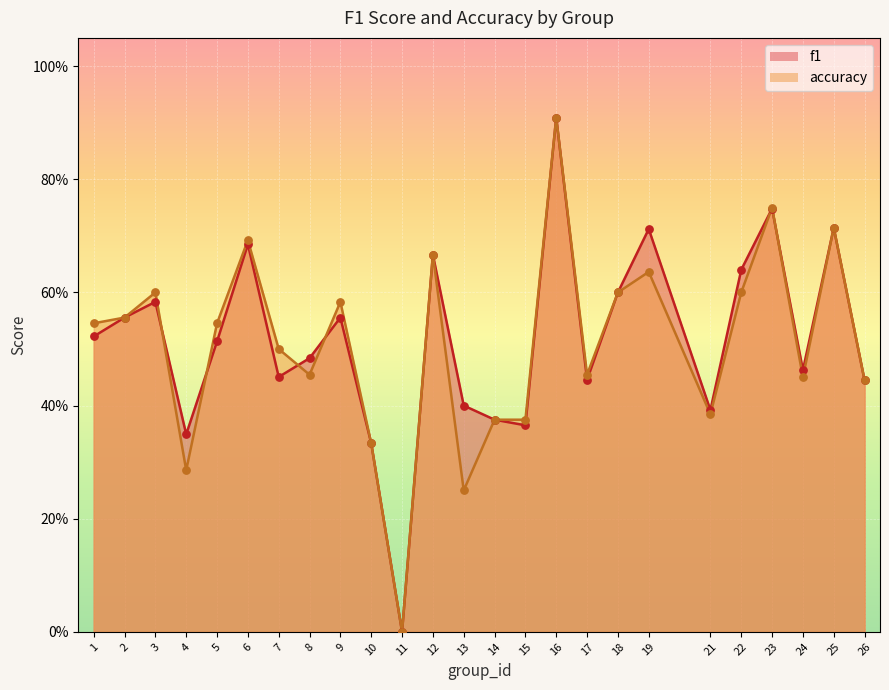

At how many categories does at least one series exceed 0?

24